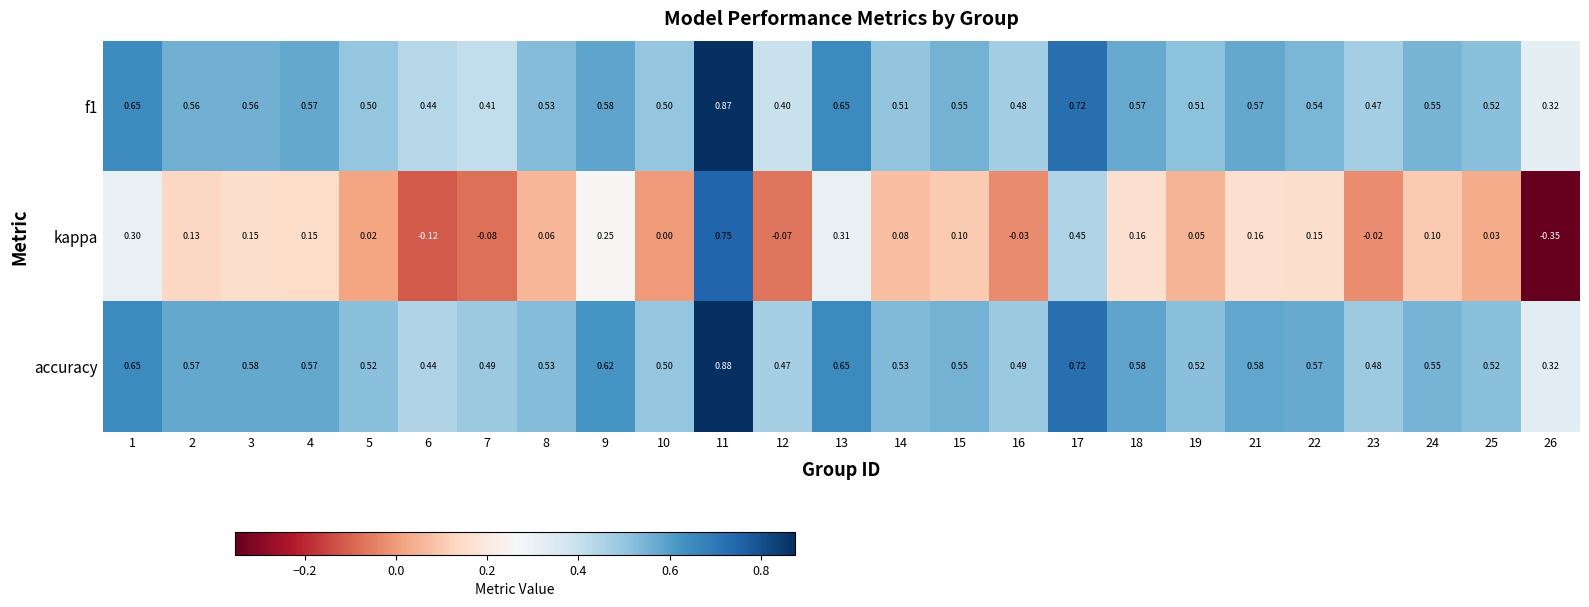

Which series has the widest spread of values?

kappa